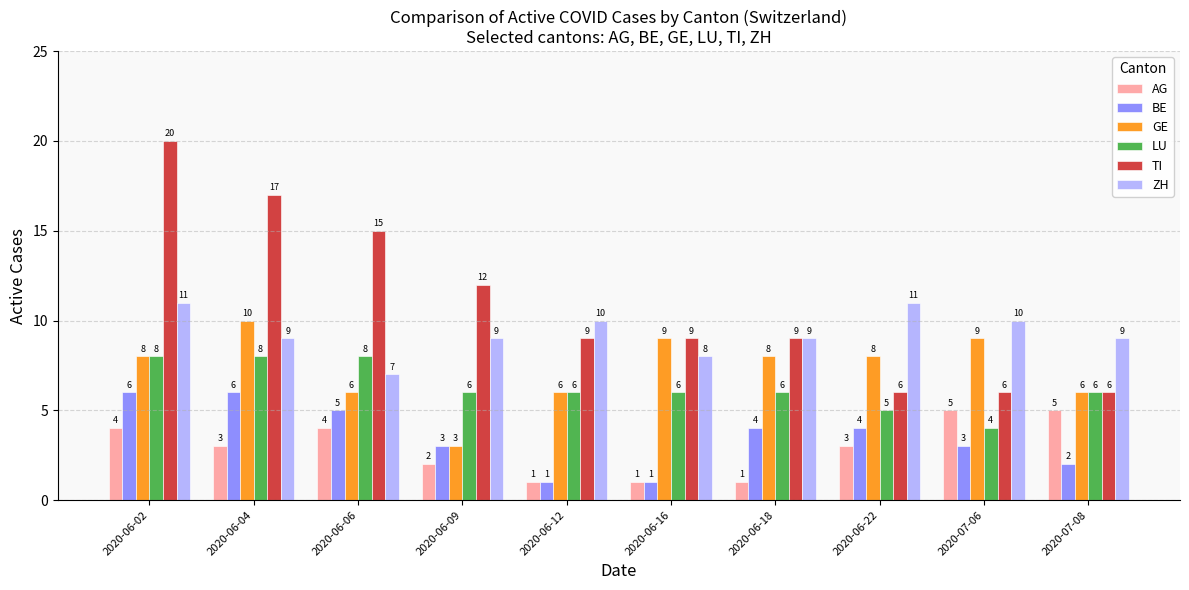

Which label corresponds to the largest value in the chart?

2020-06-02